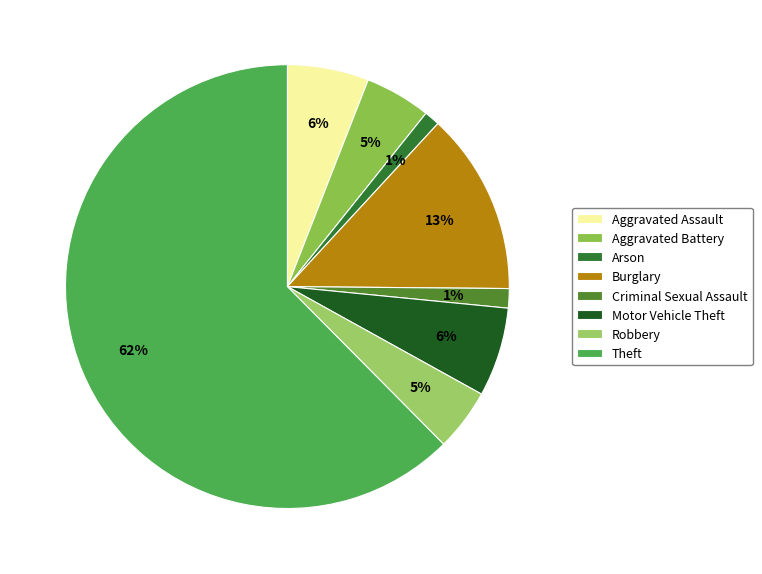

Rank the categories by value from highest to lowest.

Theft, Burglary, Motor Vehicle Theft, Aggravated Assault, Aggravated Battery, Robbery, Criminal Sexual Assault, Arson